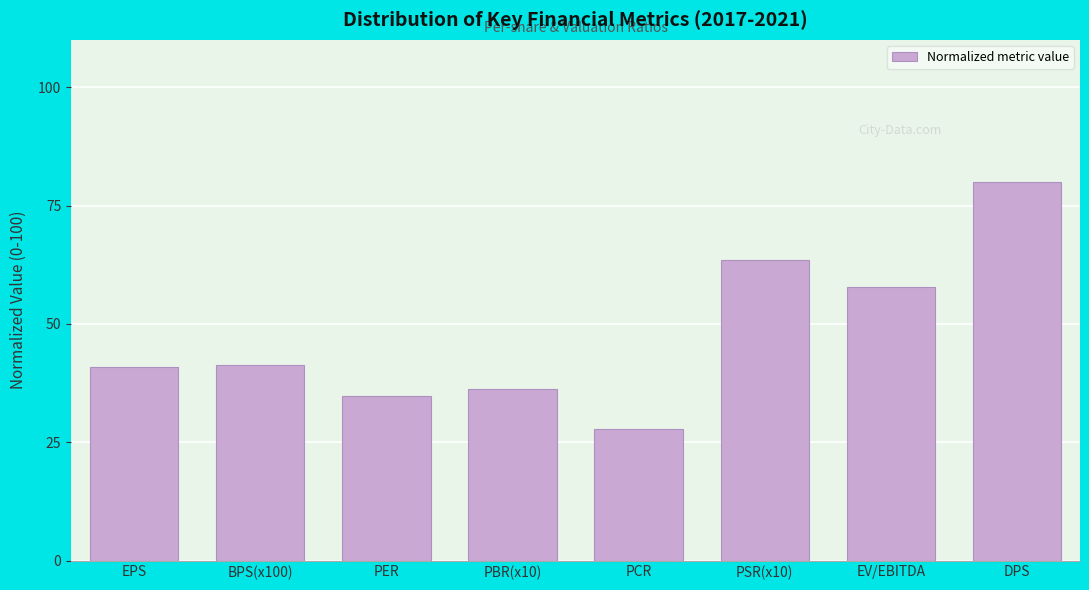

What is the maximum value shown in the chart?

80.0